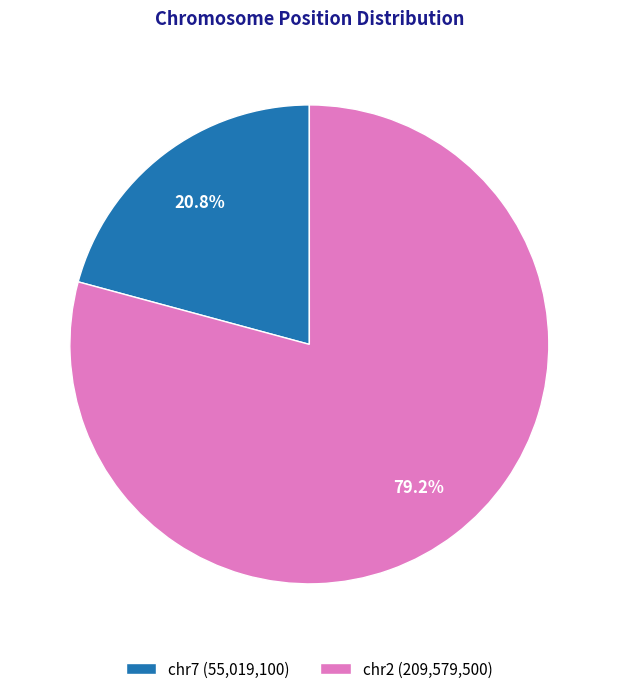

Which category accounts for the majority?

chr2